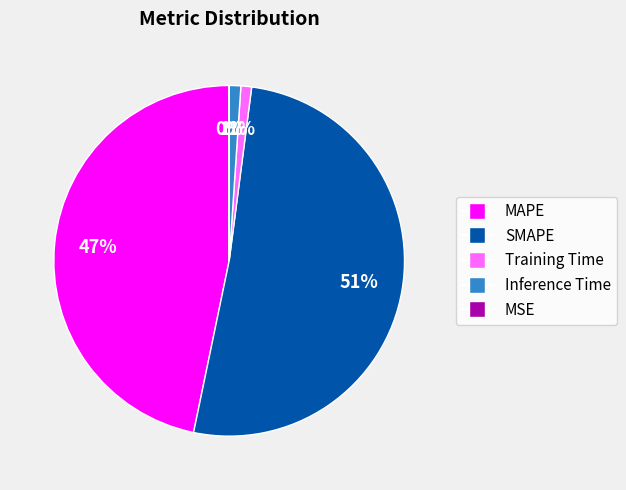

Is there a majority slice in this chart?

Yes